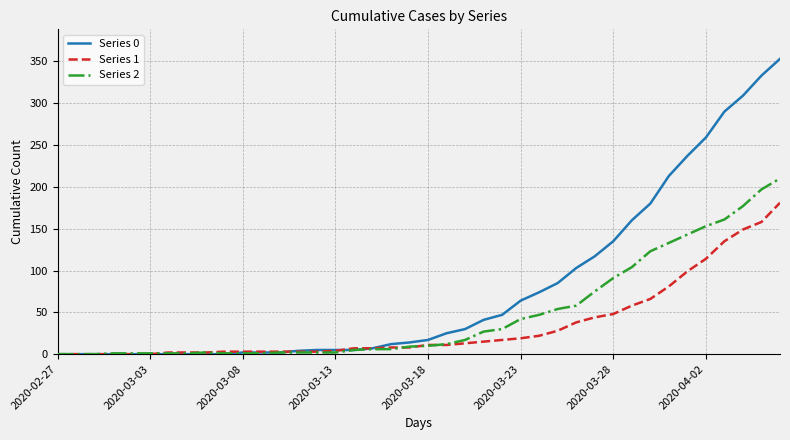

How many lines are shown in the chart?

3